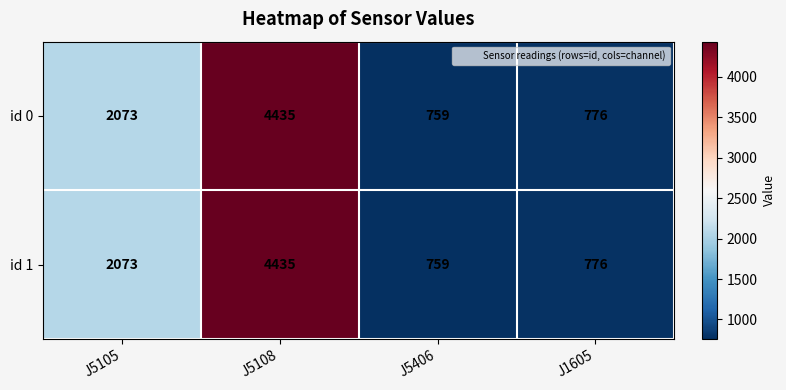

What is the total value across all series at J1605?

1552